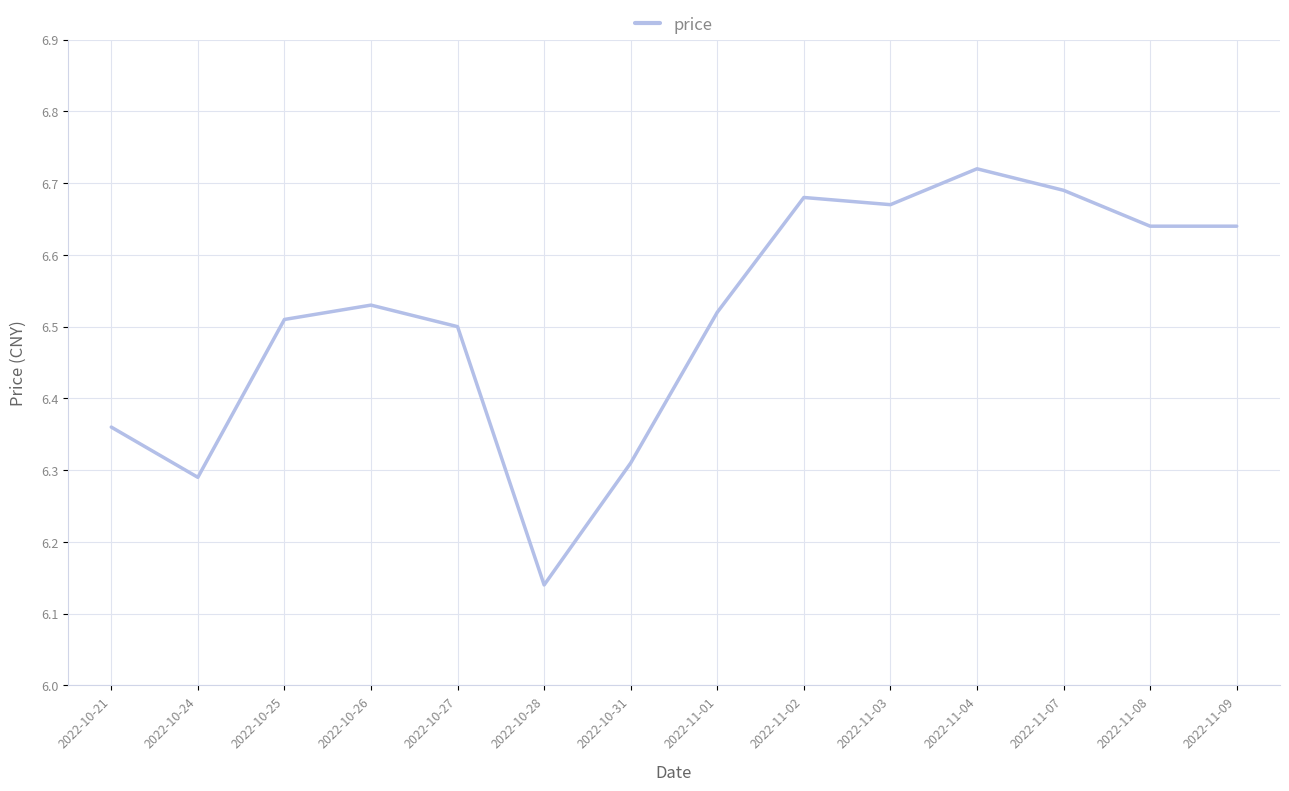

Count the values in the range 6 to 7.

14